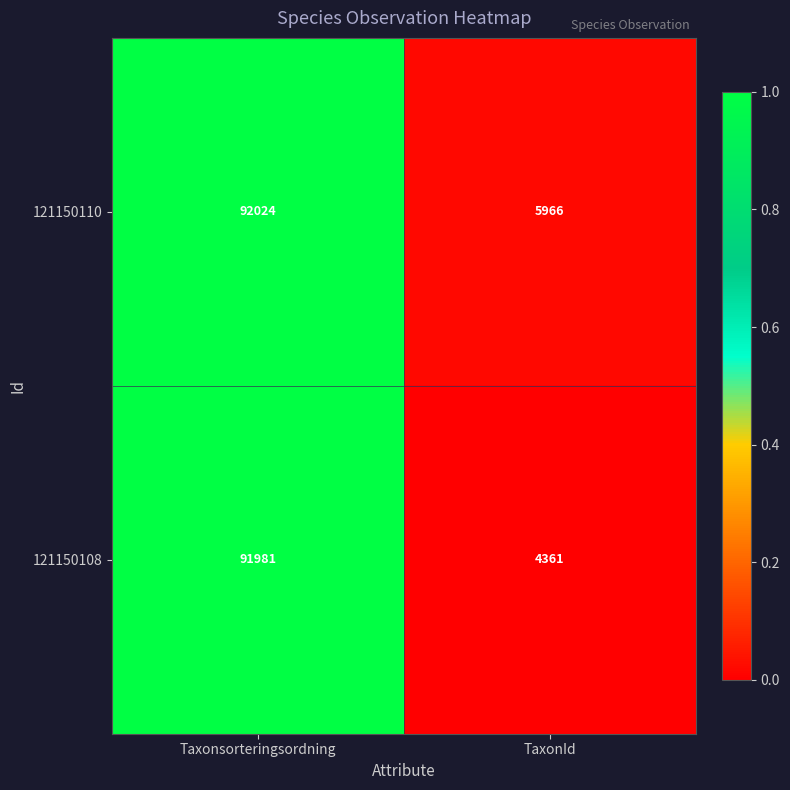

What is the total value across all series at TaxonId?

10327